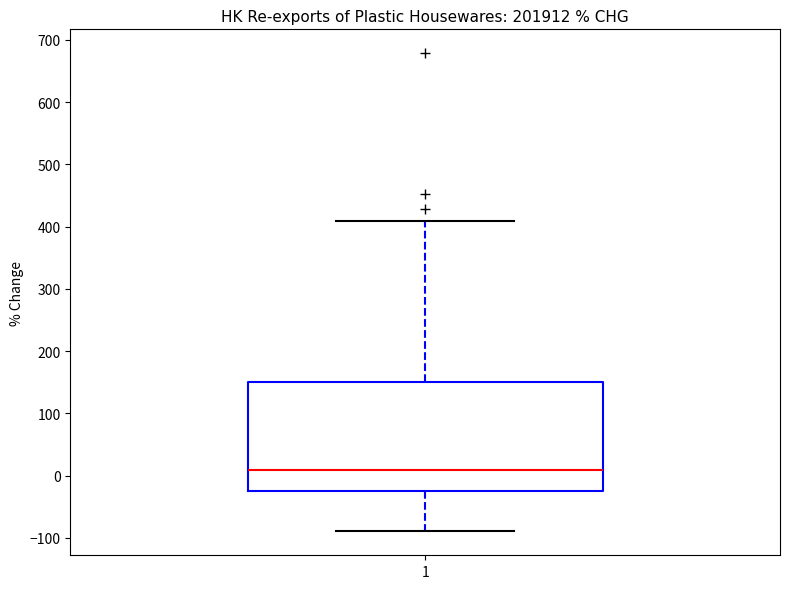

Read this box plot against the y-axis: the position of the median line, the range covered by the box, and the ends of both whiskers. The values are not printed on the chart, so give them approximately, as read against the axis.

median 10, box -20 to 150, whiskers -90 to 410